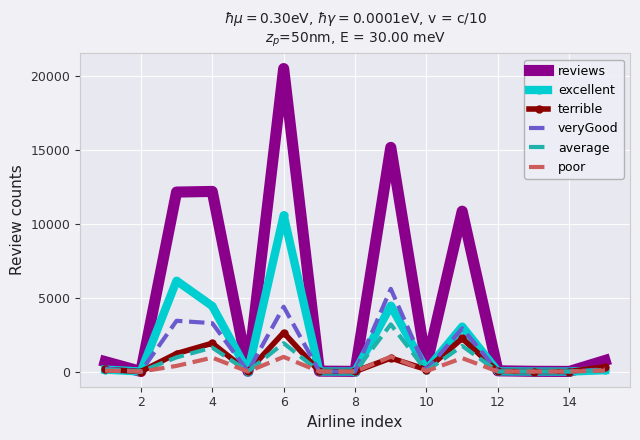

How many values in the veryGood series are below 108?

7